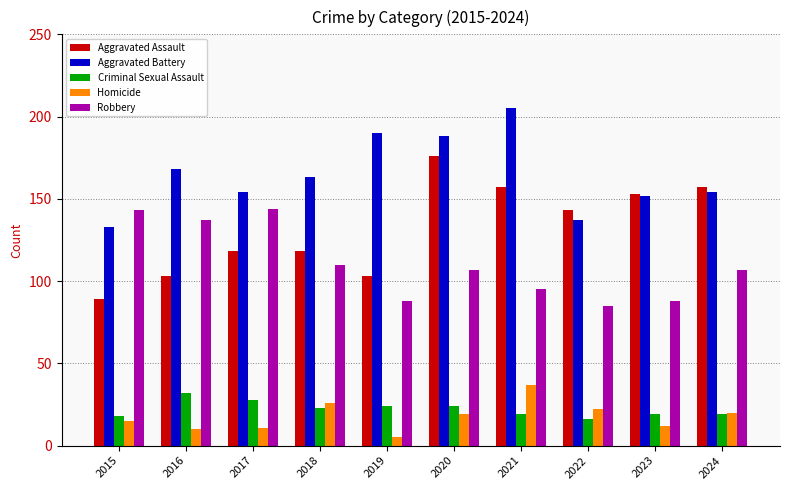

At how many categories does at least one series exceed 30?

10